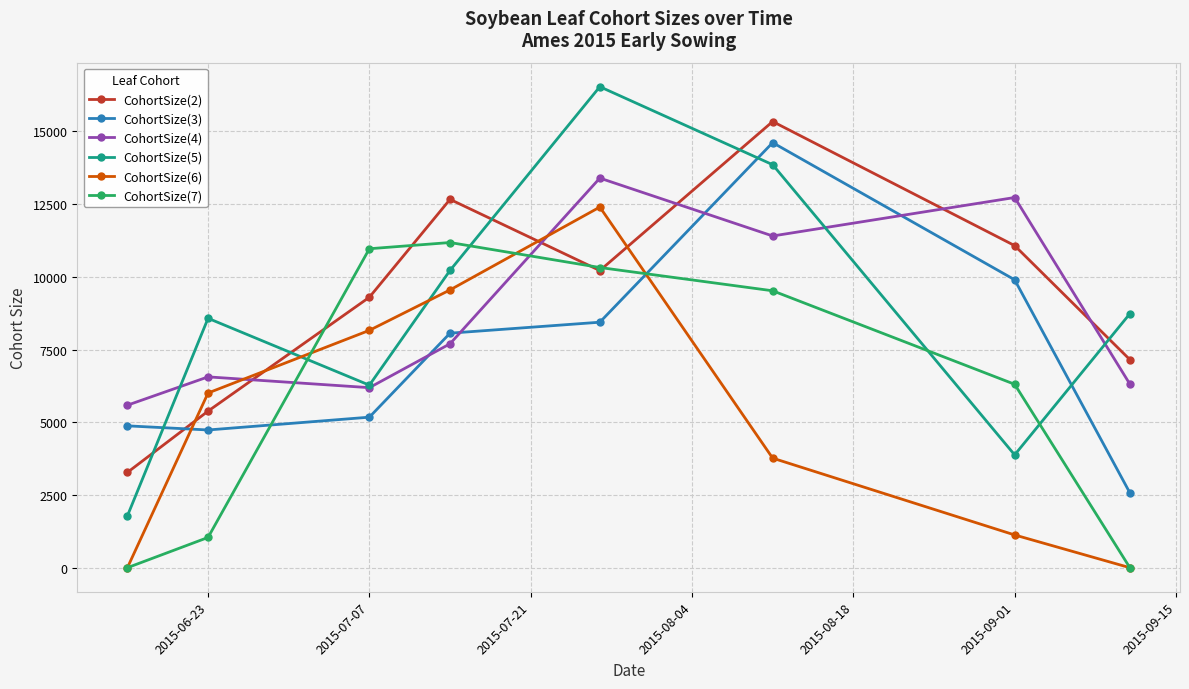

True or false: CohortSize(2) has more than 0 points higher than both neighbors.

True